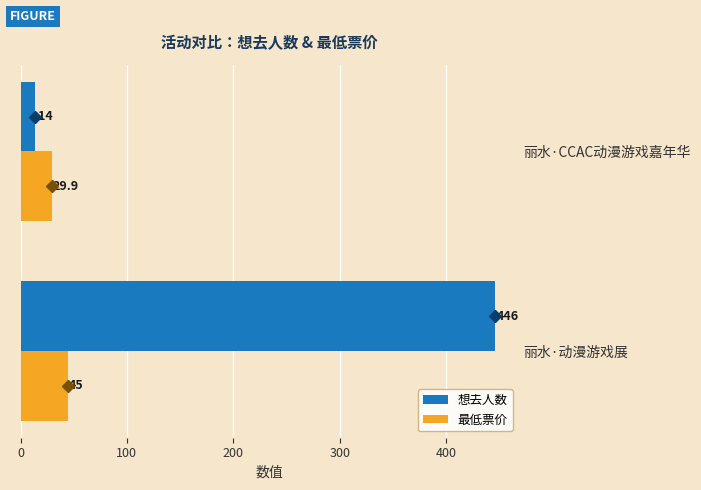

What are all the series names shown in the legend?

想去人数, 最低票价